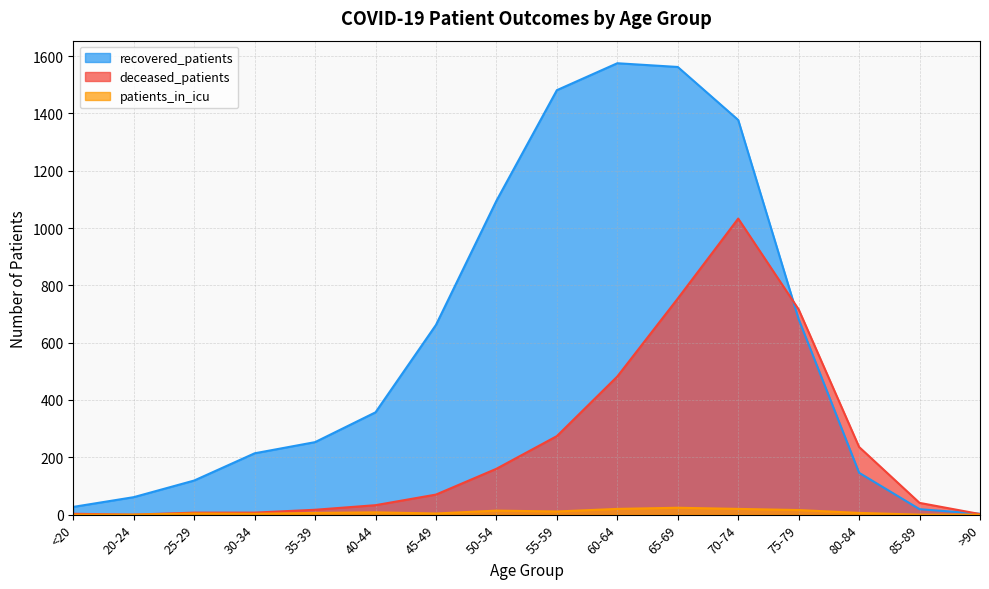

True or false: recovered_patients has more than 0 points higher than both neighbors.

True